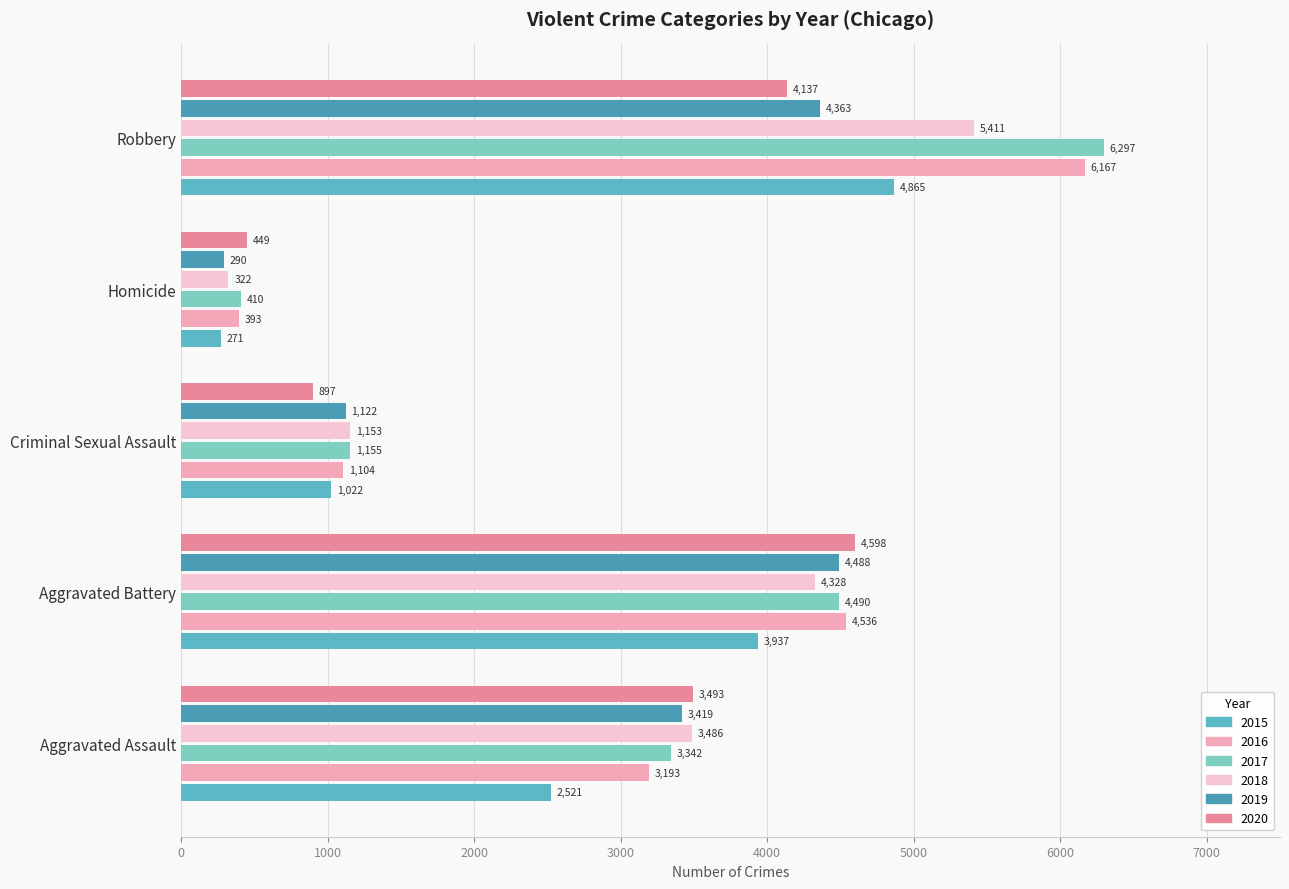

At which label does 2020 reach its peak?

Aggravated Battery